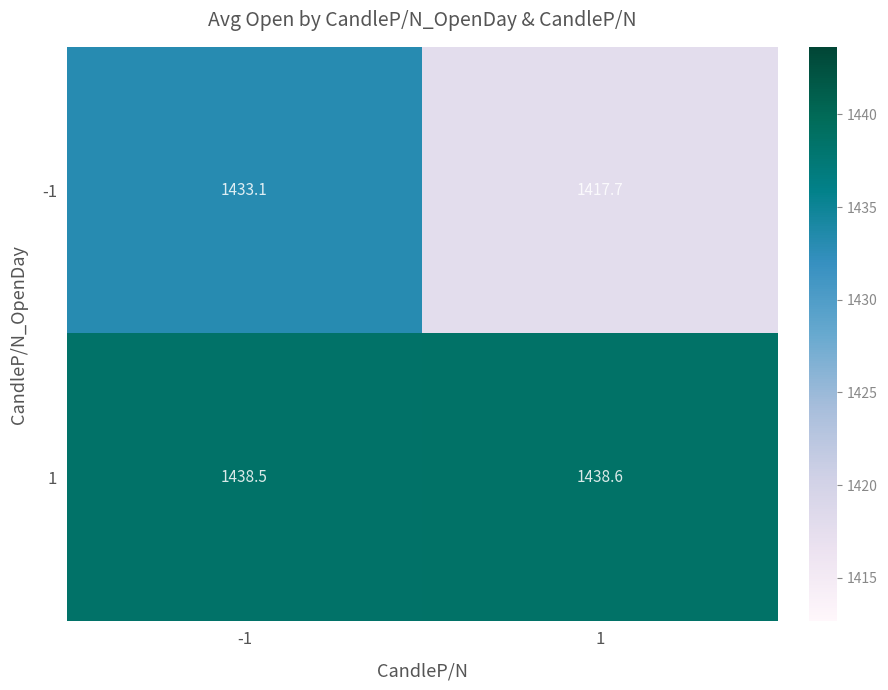

Reading left to right, extract all data points from this chart.

-1: 1433.1	1417.7
1: 1438.5	1438.6